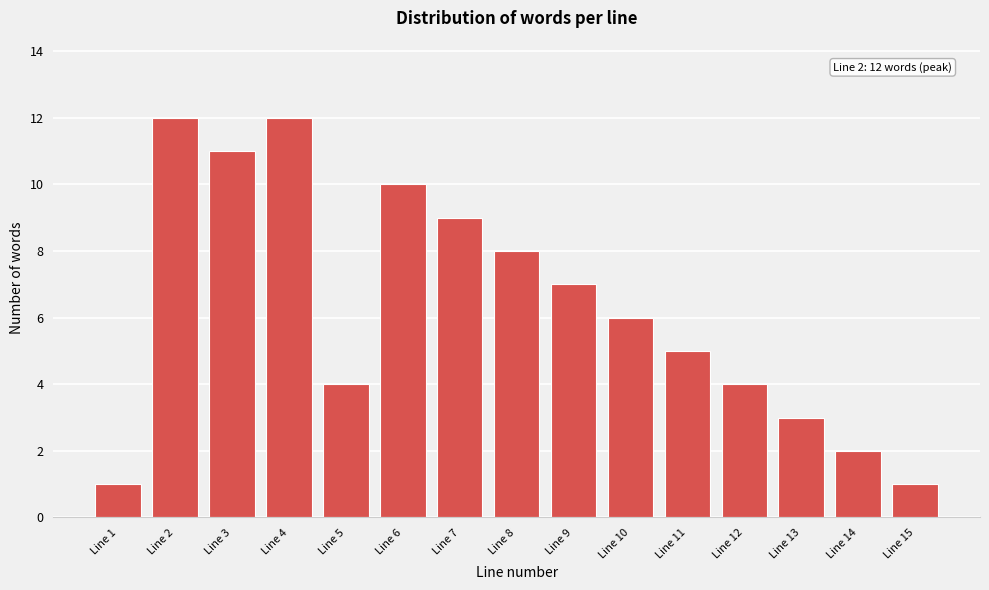

Reading right to left, extract all data points from this chart.

1	2	3	4	5	6	7	8	9	10	4	12	11	12	1